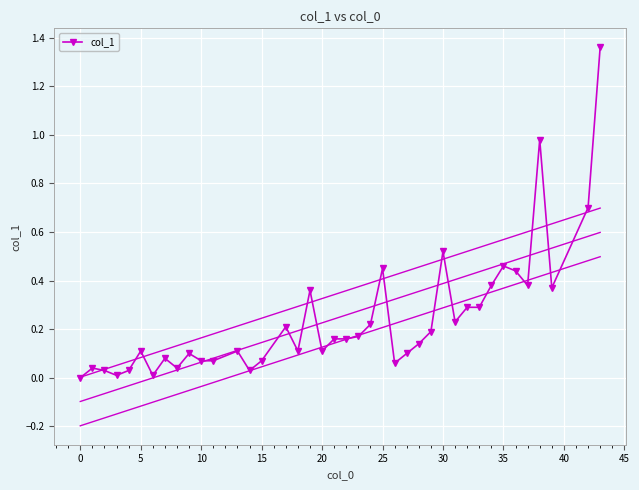

True or false: col_1 has more than 2 interior local peaks.

True